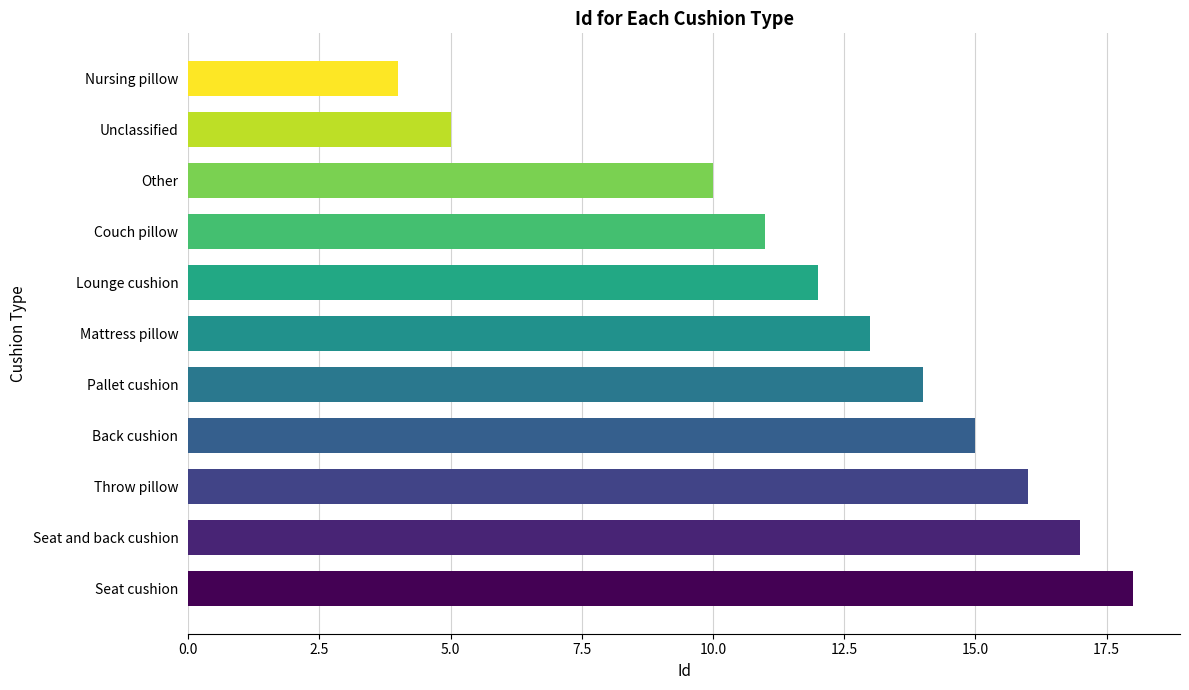

How many bars are there in total?

11